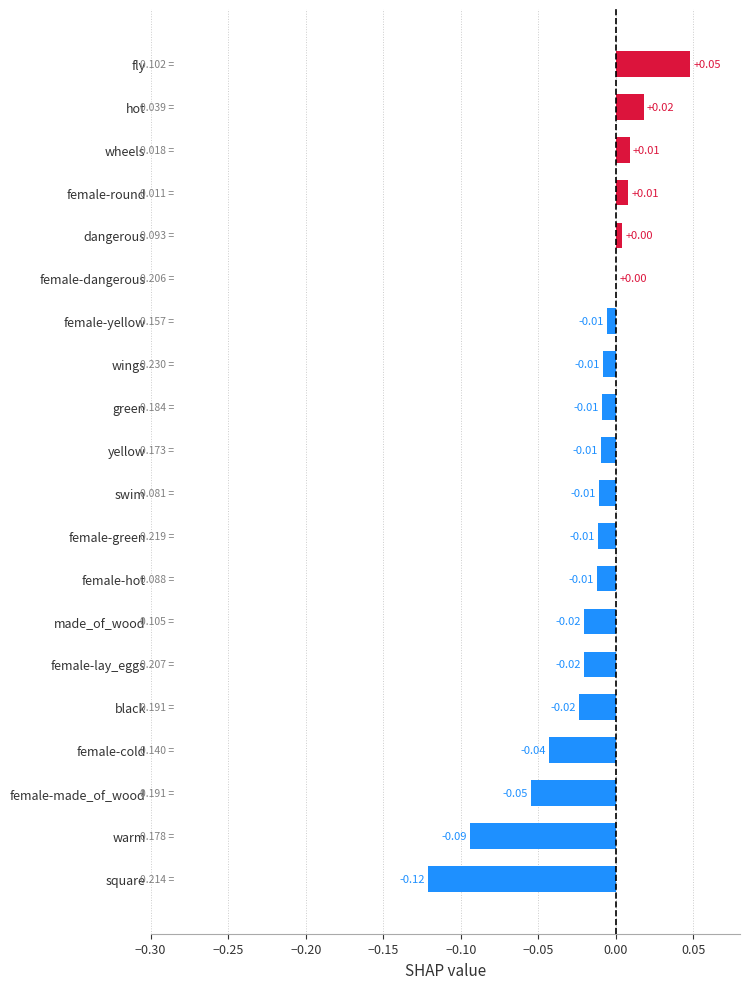

Which label corresponds to the largest value in the chart?

fly